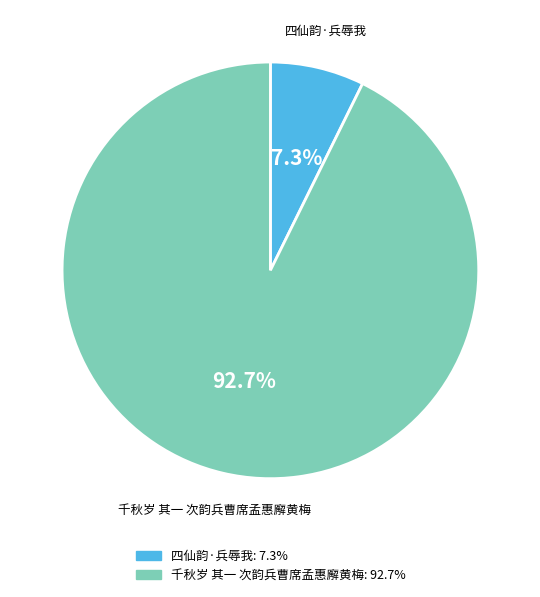

Between 四仙韵·兵辱我 and 千秋岁 其一 次韵兵曹席孟惠廨黄梅, which is larger?

千秋岁 其一 次韵兵曹席孟惠廨黄梅